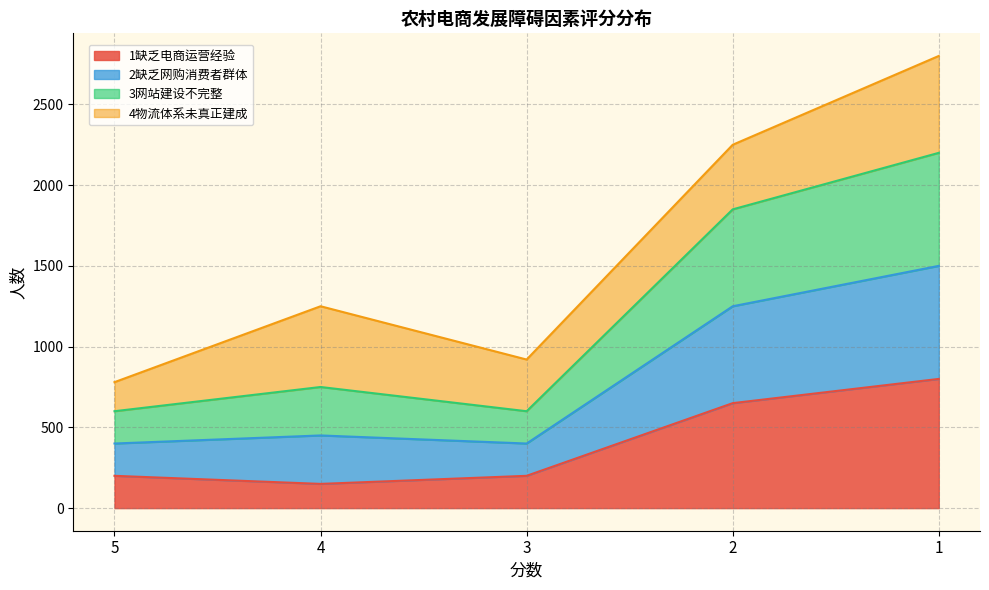

The 1缺乏电商运营经验 series shows 200 at 3. True or false?

True